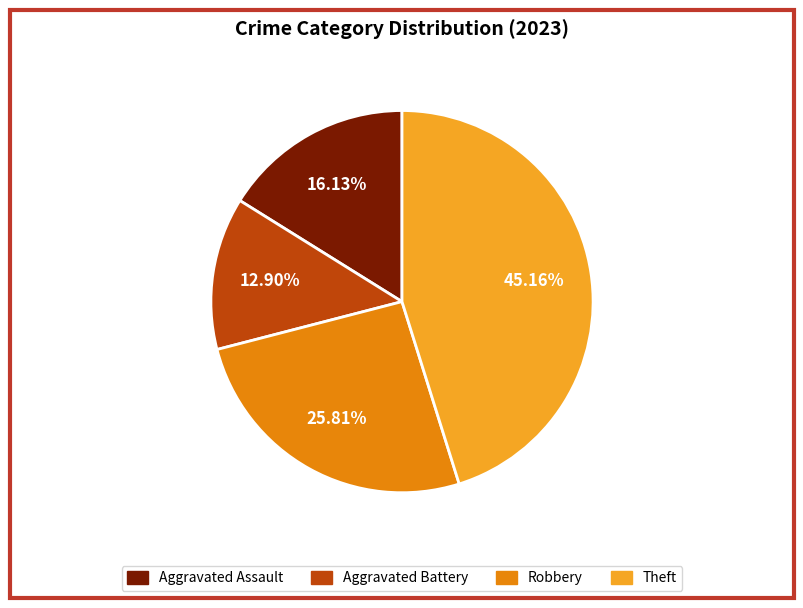

Does any single category account for the majority?

No